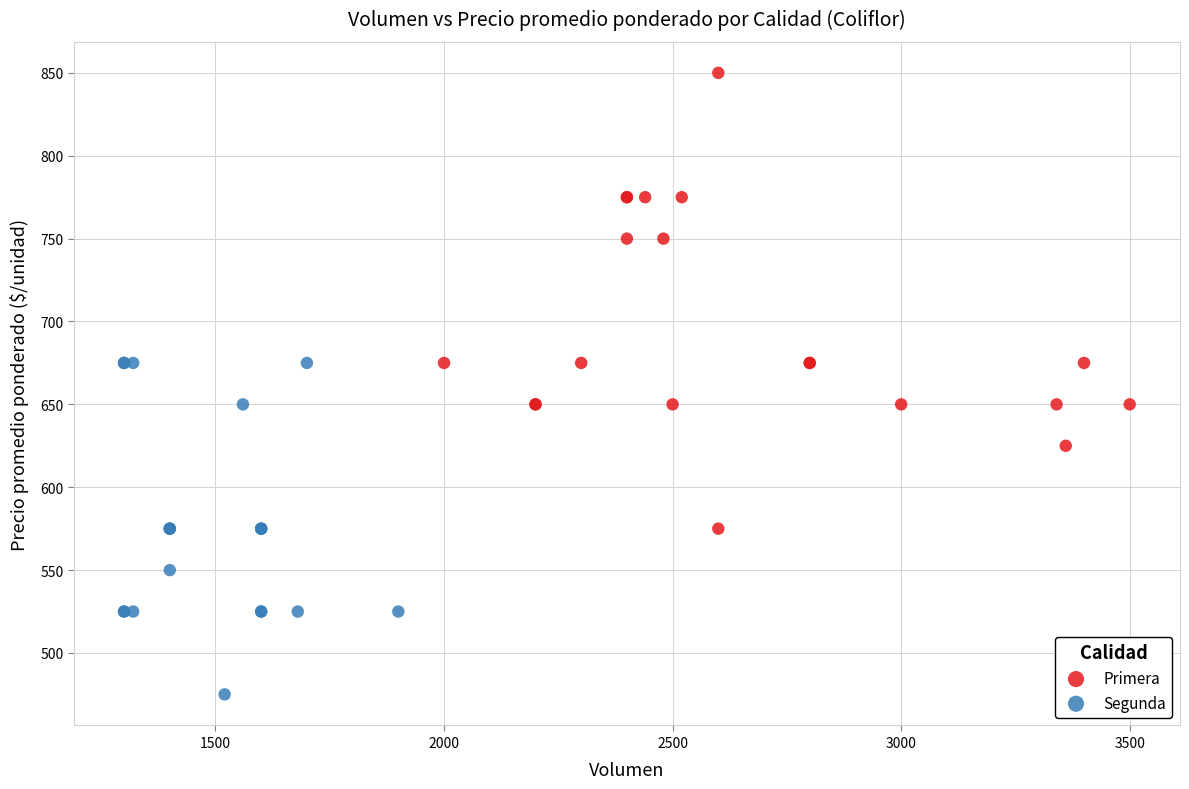

Which series has the widest spread of Y values?

Primera